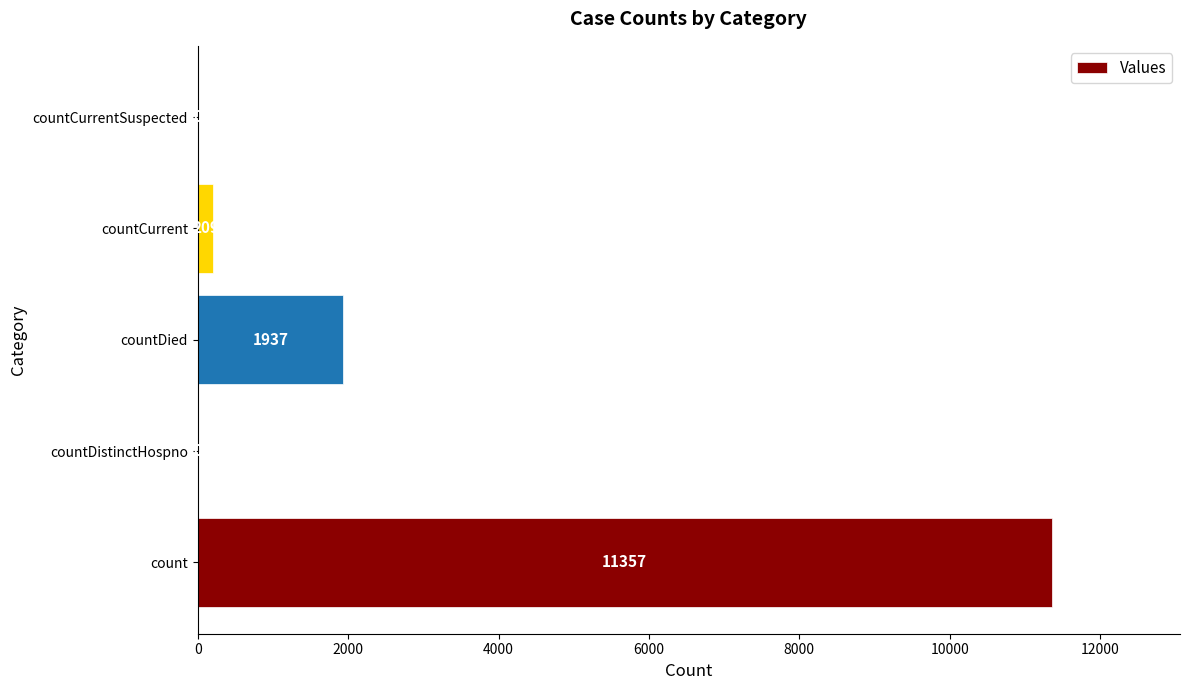

What is the sum of the values at countDied and count?

13294